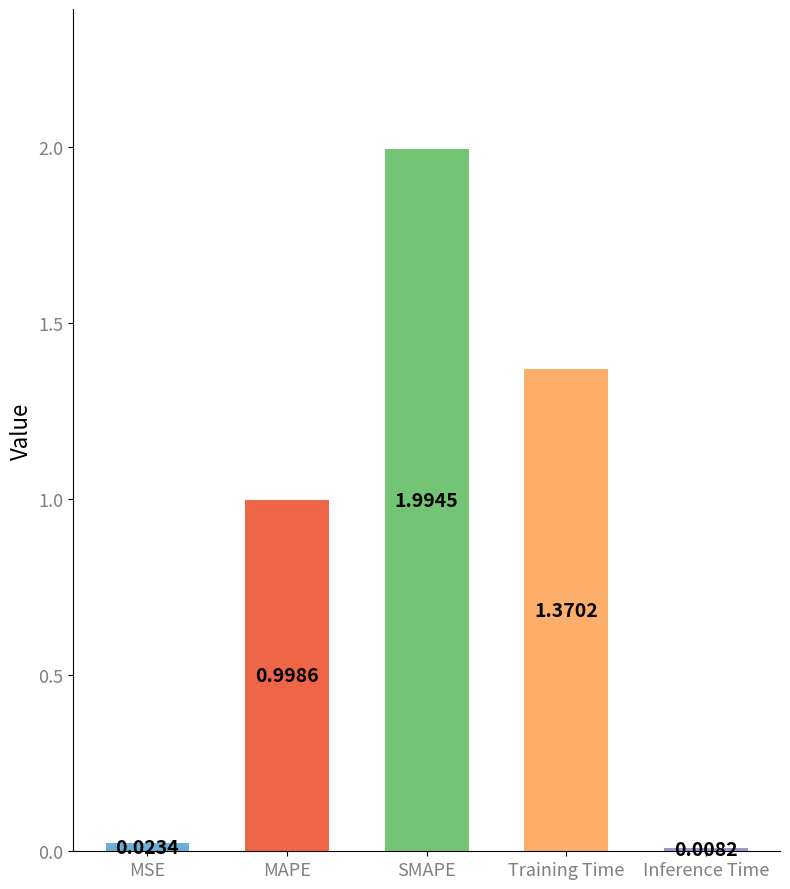

Rank the categories by value from highest to lowest.

SMAPE, Training Time, MAPE, MSE, Inference Time